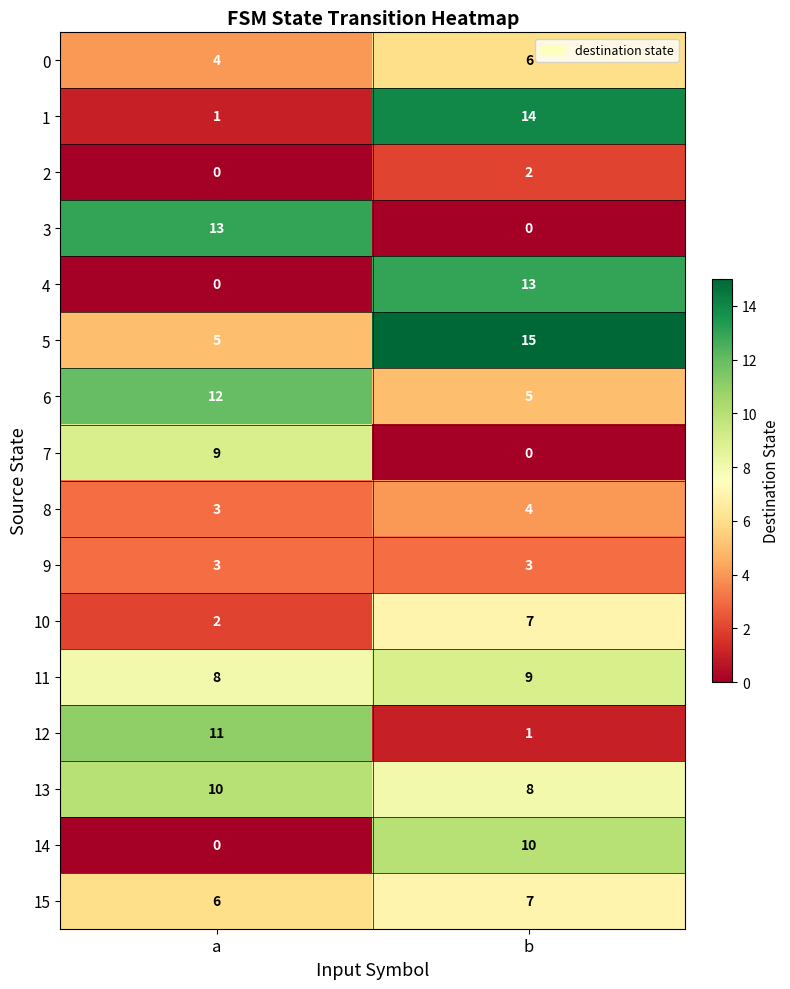

Where is 15 nearest to the value 6?

a